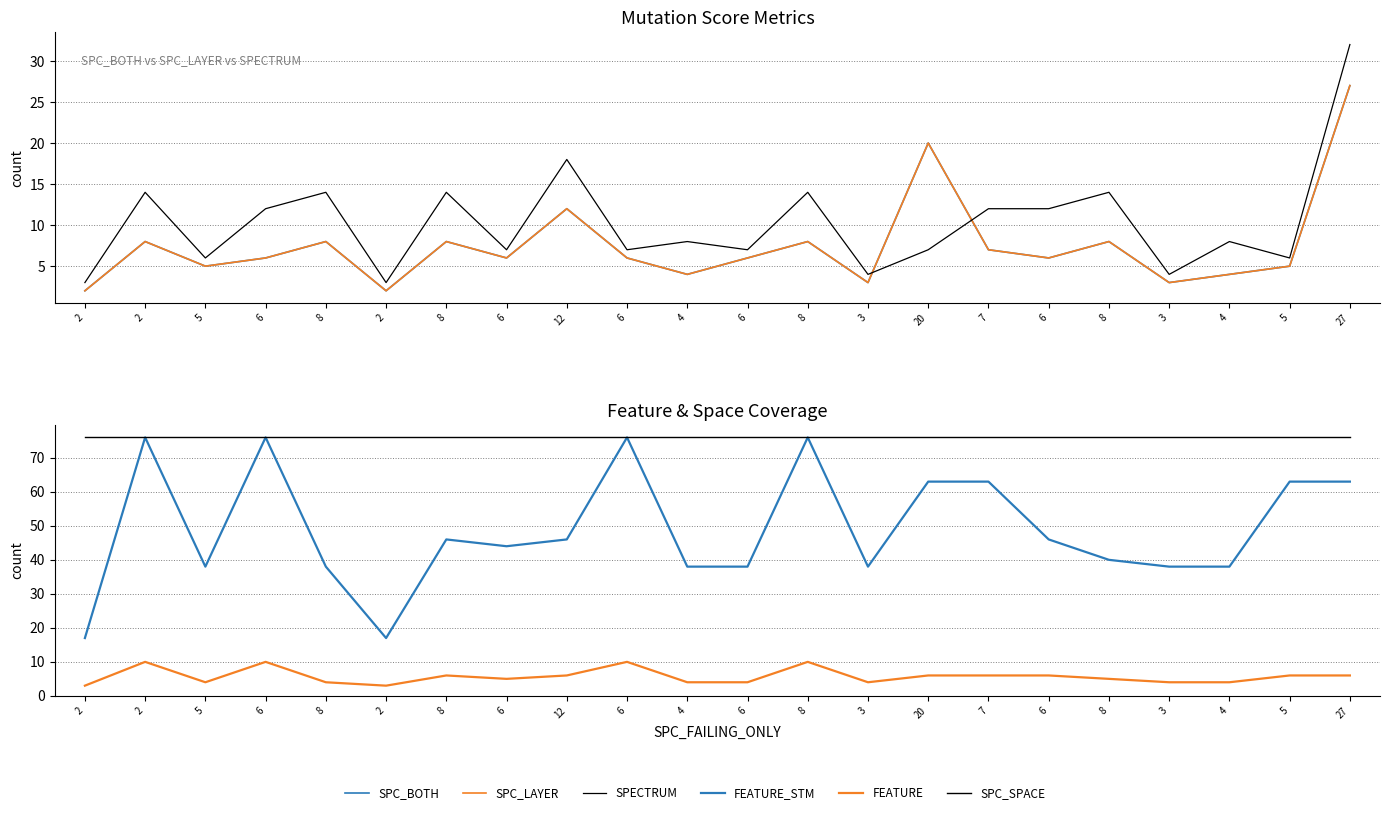

What is the sum of the SPECTRUM values at 2 and 6?

10